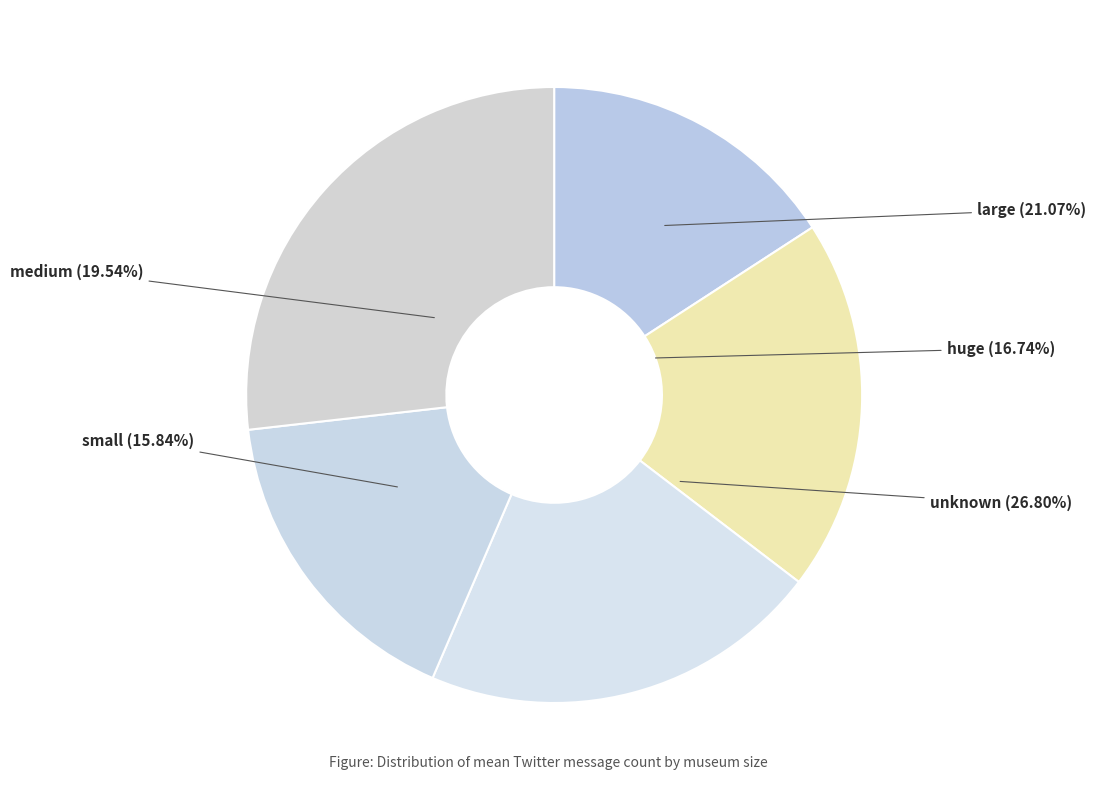

Is there a majority slice in this chart?

No